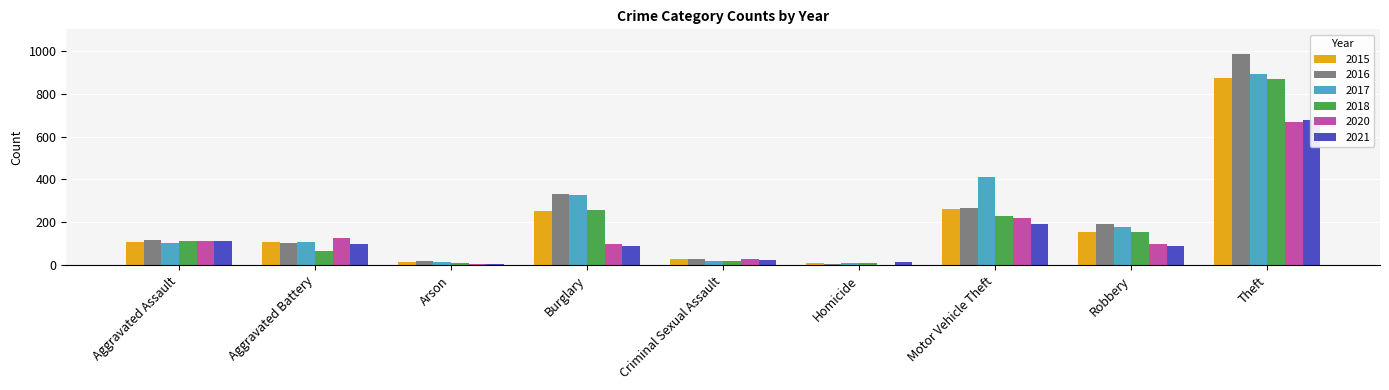

The value of 2016 at Aggravated Assault is 79. True or false?

False